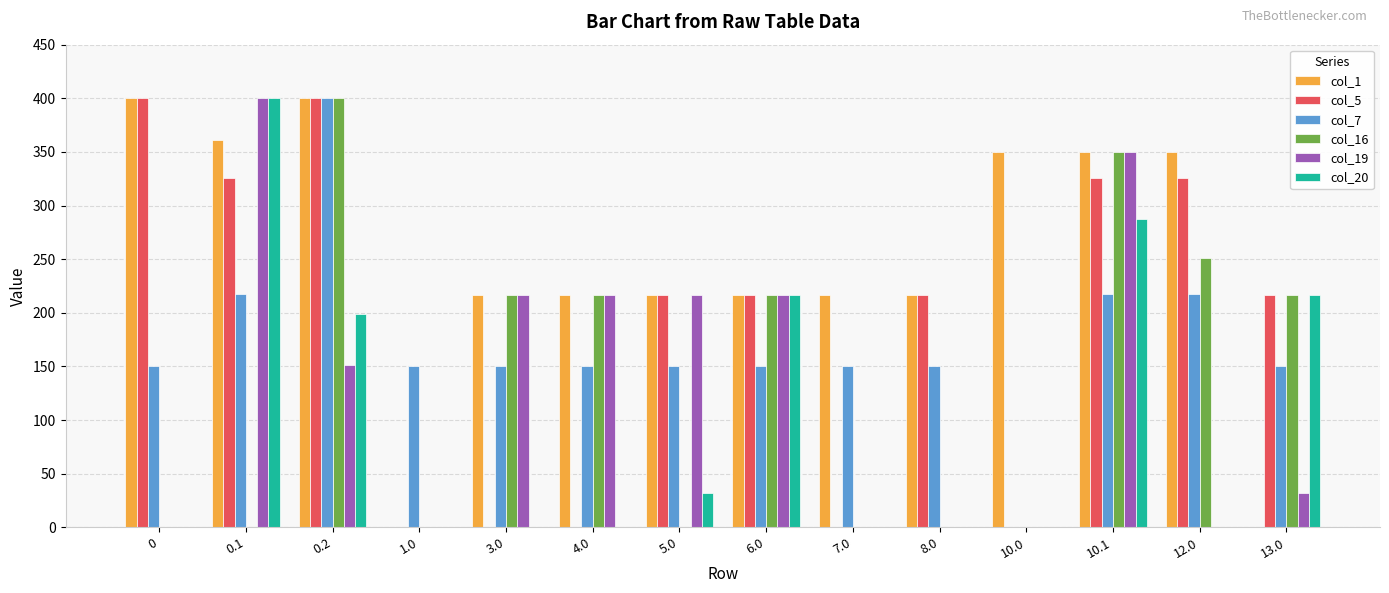

Reading right to left, what are all the values shown in this chart?

col_1: 0.0	350.0	350.0	350.0	217.0	217.0	217.0	217.0	217.0	217.0	0.0	400.0	361.1	400.0
col_5: 217.0	325.7	325.7	0.0	217.0	0.0	217.0	217.0	0.0	0.0	0.0	400.0	325.7	400.0
col_7: 150.1	217.1	217.1	0.0	150.1	150.1	150.1	150.1	150.1	150.1	150.1	400.0	217.1	150.1
col_16: 217.0	250.9	350.0	0.0	0.0	0.0	217.0	0.0	217.0	217.0	0.0	400.0	0.0	0.0
col_19: 31.8	0.0	350.0	0.0	0.0	0.0	217.0	217.0	217.0	217.0	0.0	151.0	400.0	0.0
col_20: 217.0	0.0	287.3	0.0	0.0	0.0	217.0	31.8	0.0	0.0	0.0	199.2	400.0	0.0